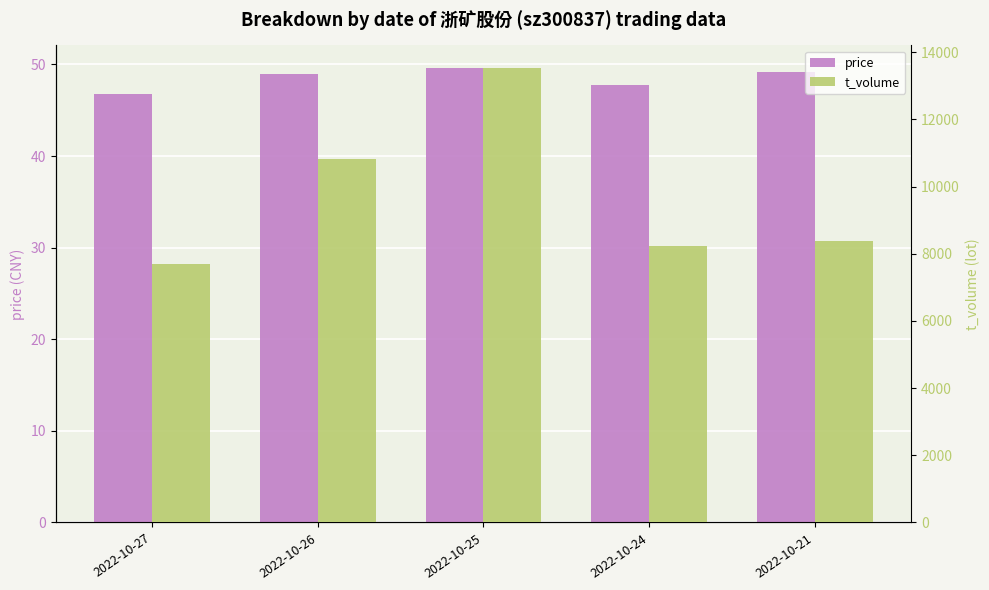

What are all the series names shown in the legend?

price, t_volume